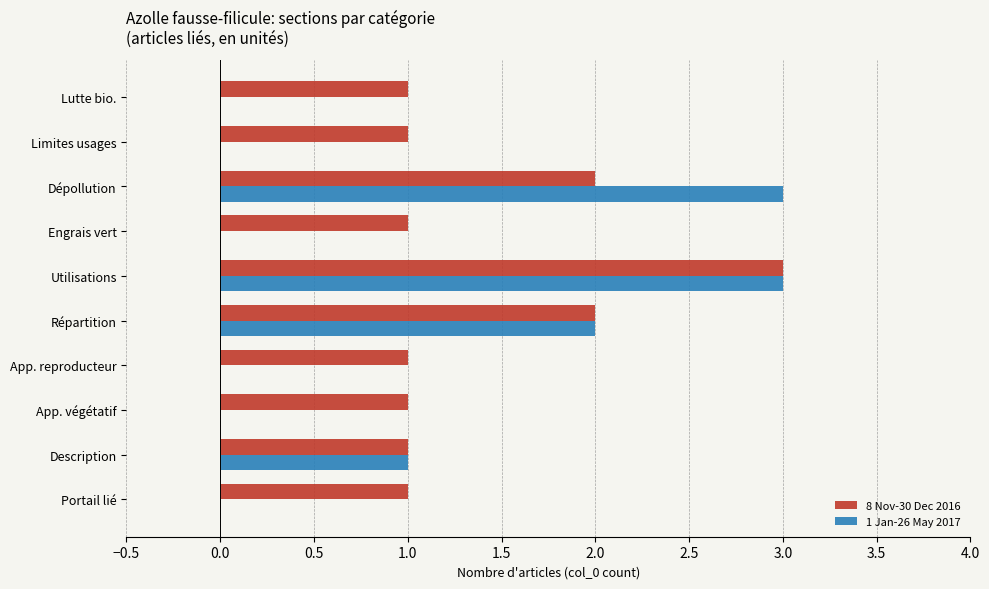

What is the maximum value shown in the chart?

3